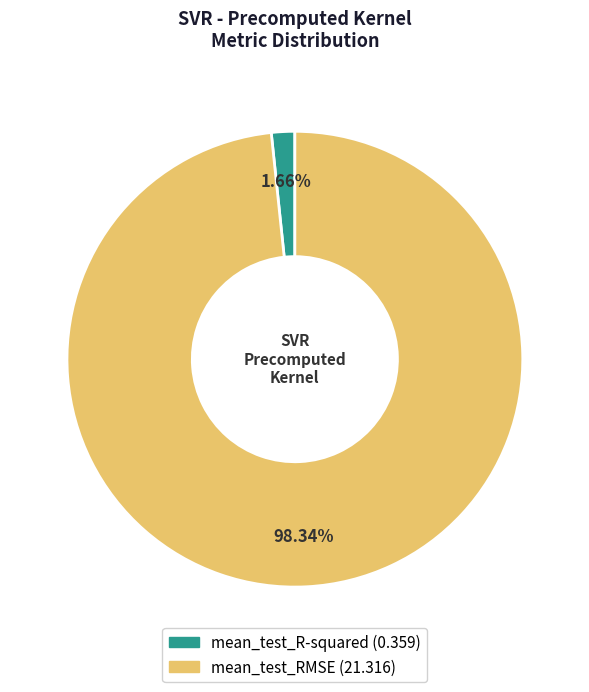

The mean_test_R-squared slice represents 2% of the pie. True or false?

True